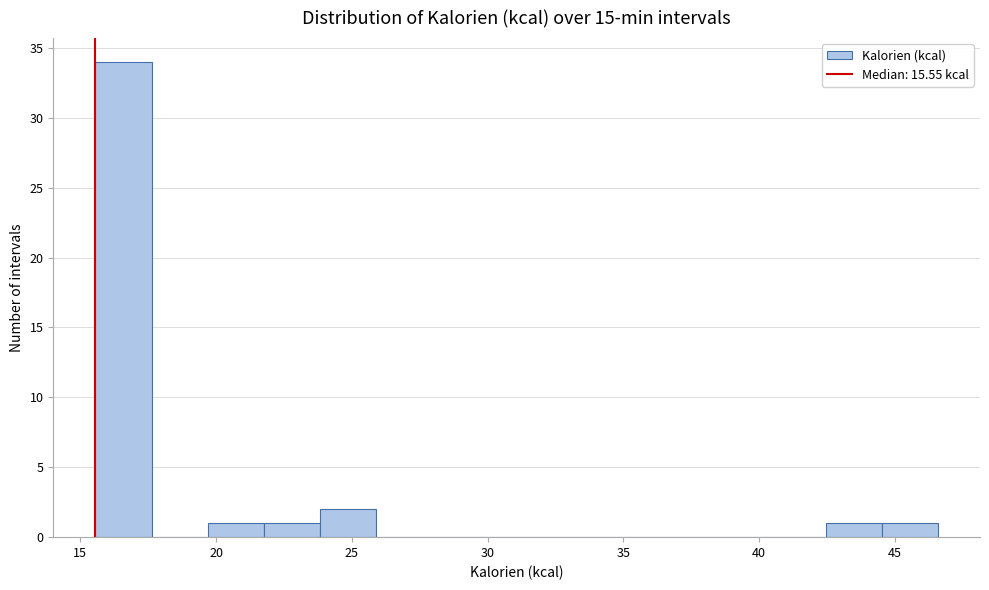

Over which range of the x-axis is the bar tallest?

15.5 to 17.5